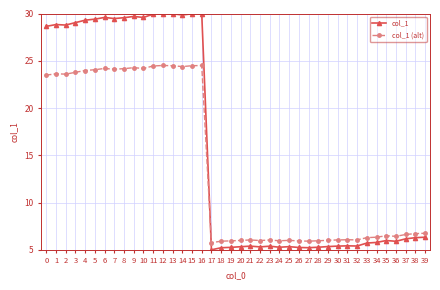

What is the lowest value of the col_1 (alt) series?

5.8